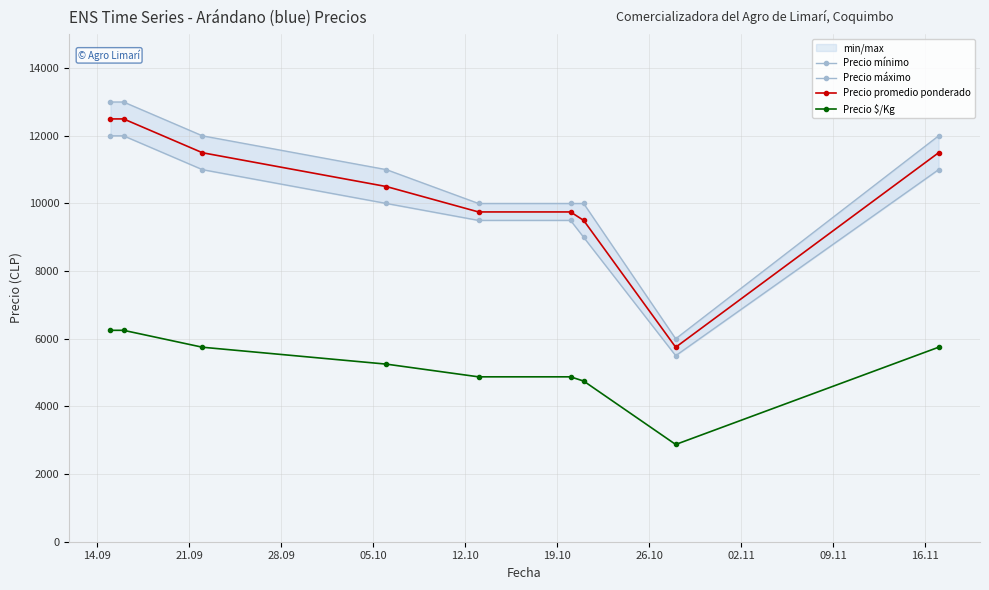

What is the lowest value of the Precio máximo series?

6000